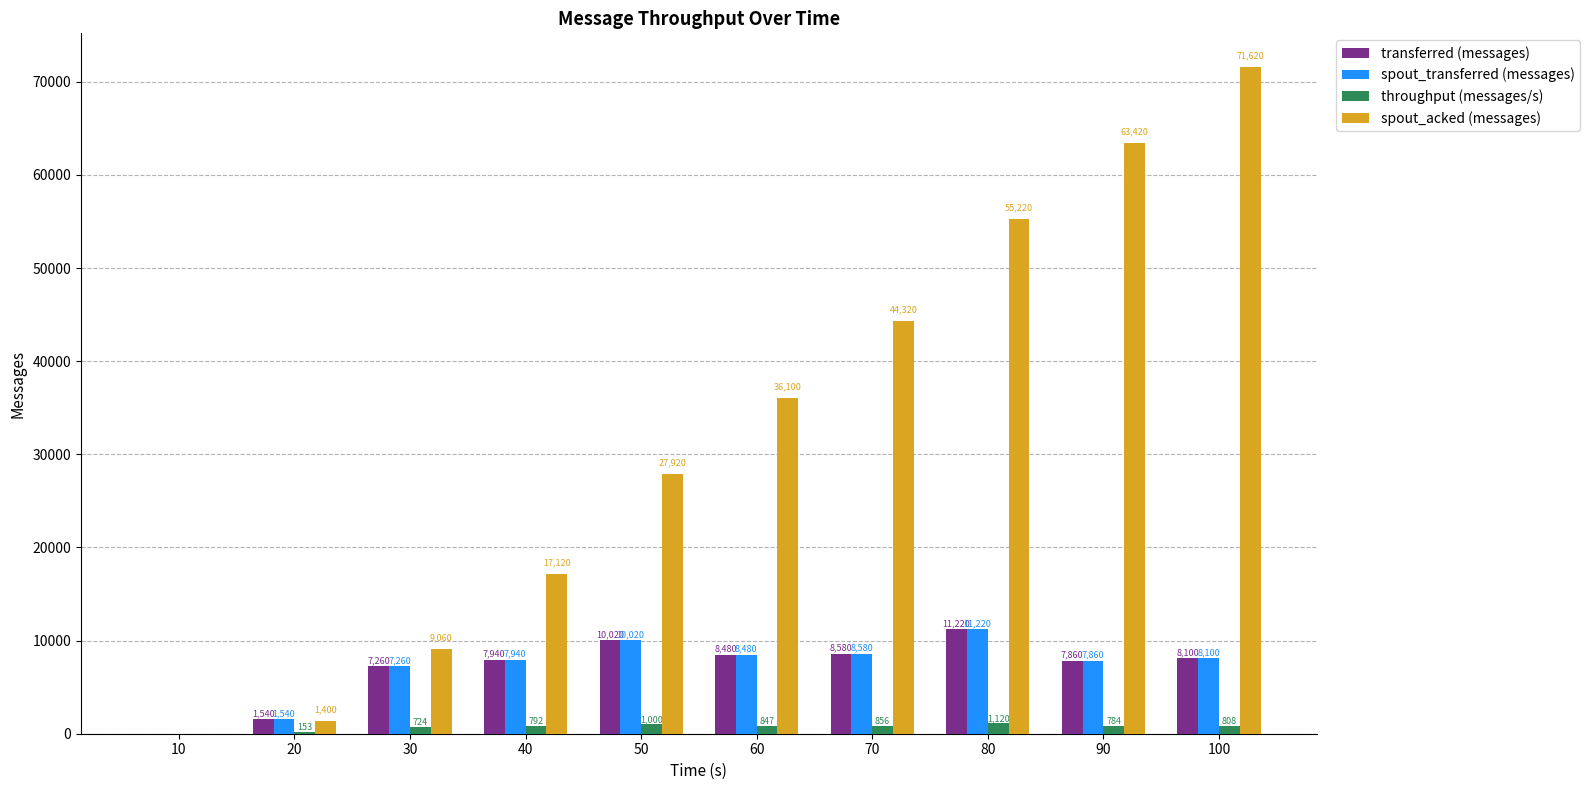

What is the difference between the transferred (messages) values at 50 and 40?

2080